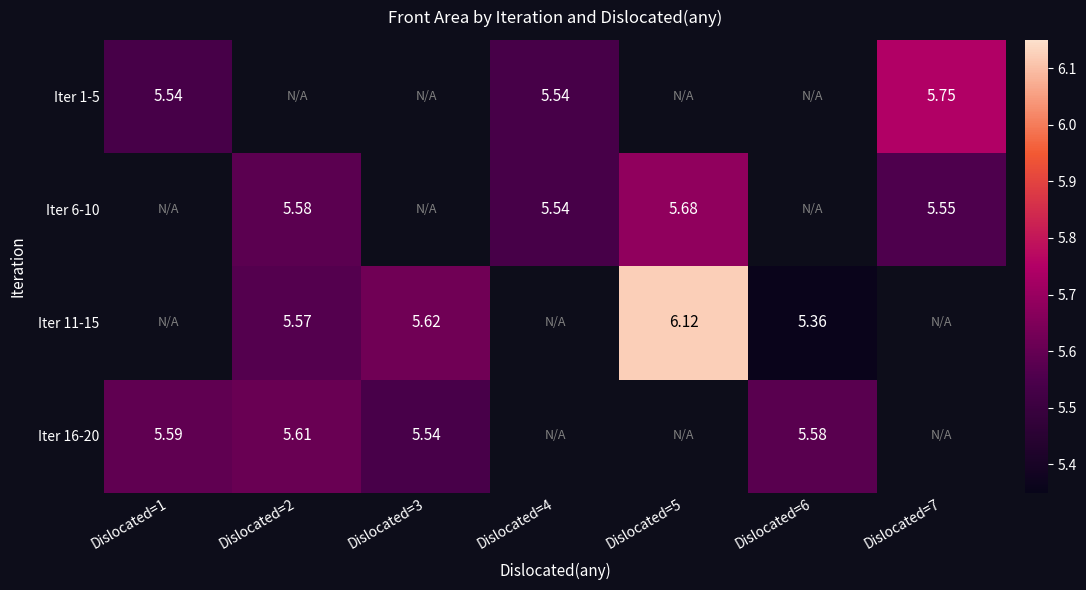

What is the greatest value displayed?

6.1